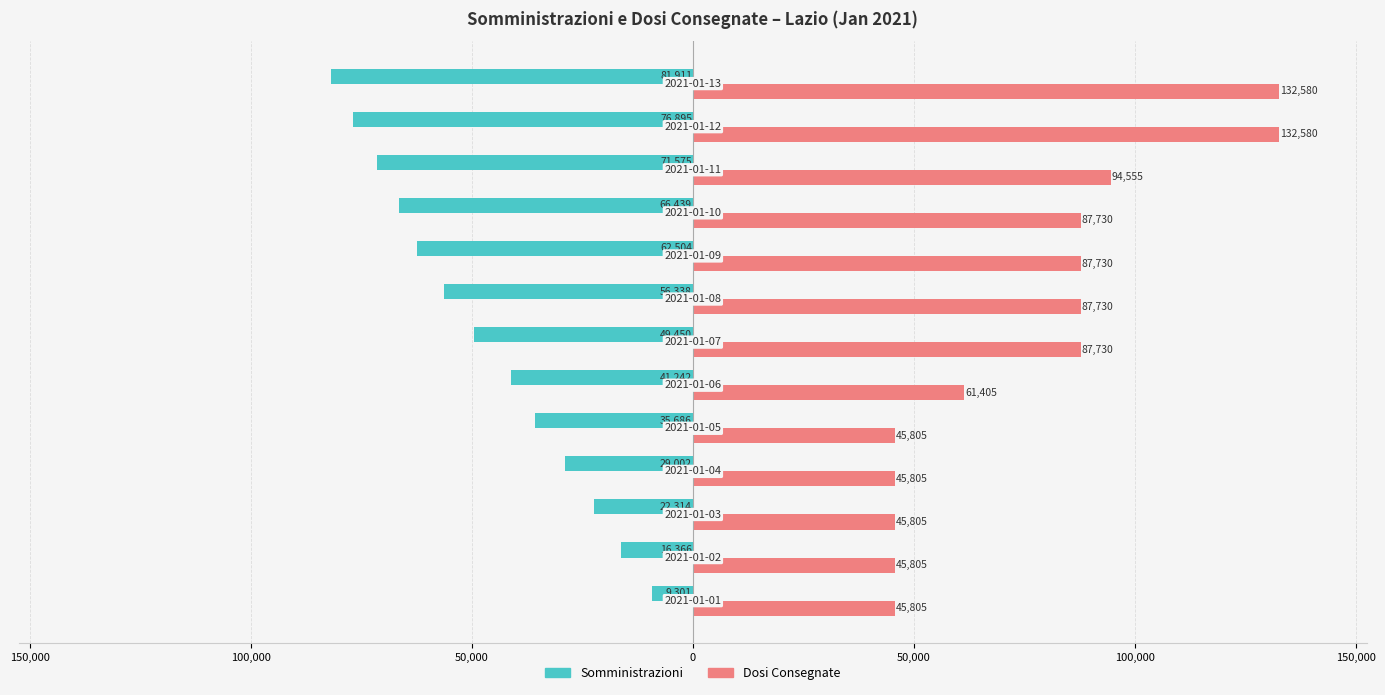

What are all the series names shown in the legend?

Somministrazioni, Dosi Consegnate